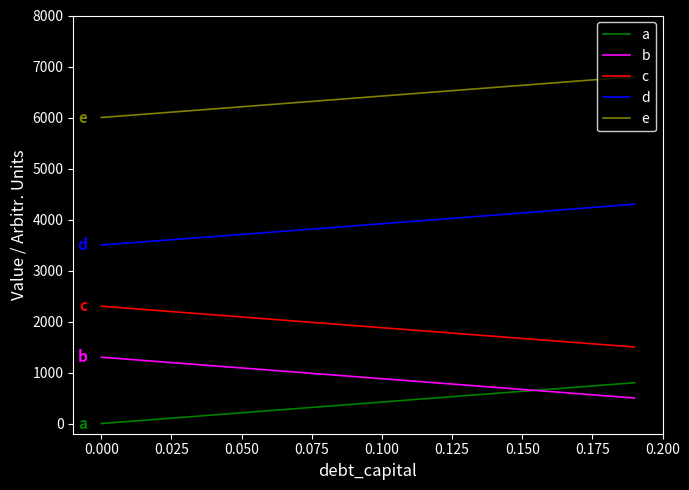

True or false: e and a intersect in this chart.

False